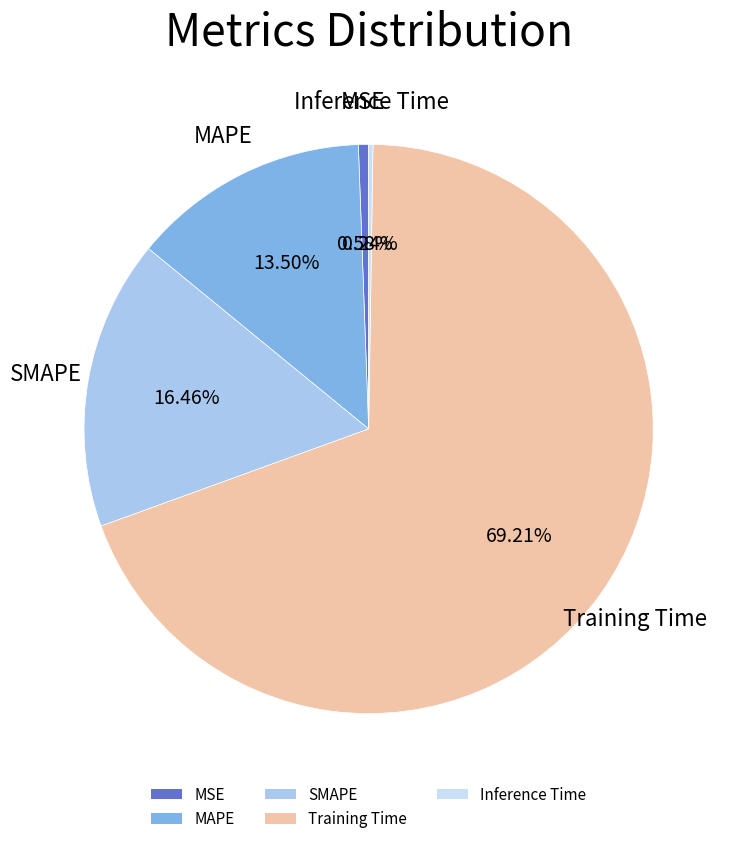

The SMAPE slice represents 16% of the pie. True or false?

True